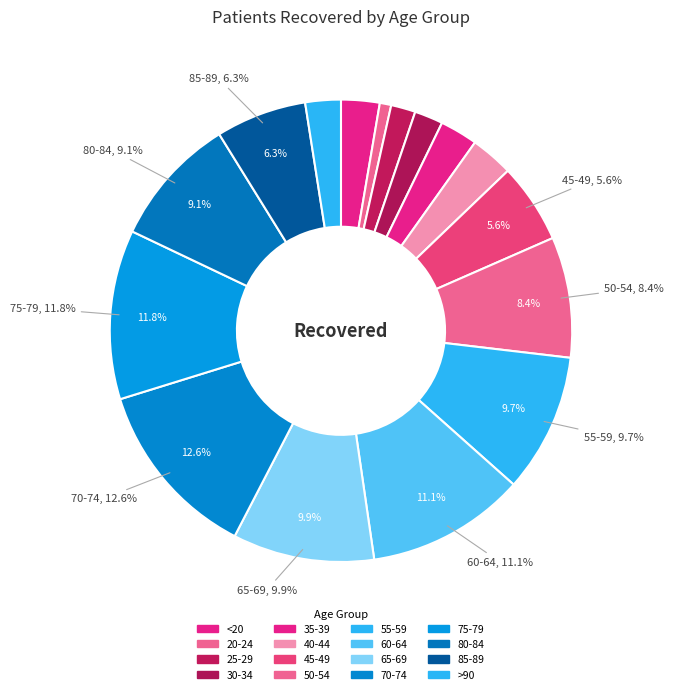

What portion of the pie excludes 55-59?

90.3%